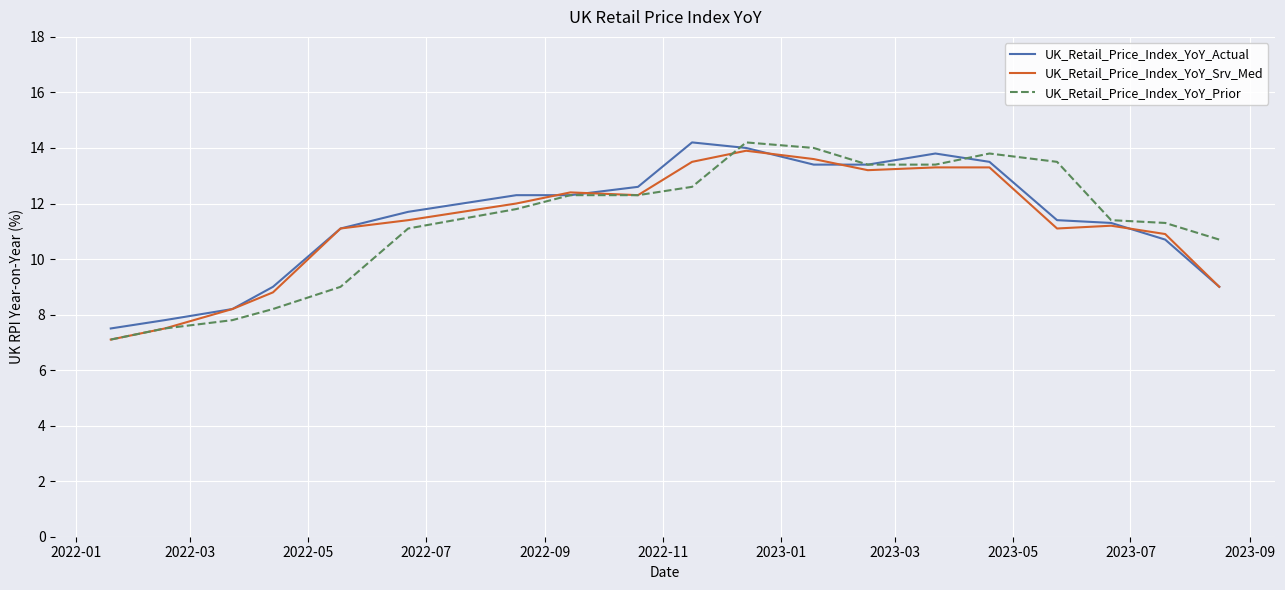

What is the highest value of the UK_Retail_Price_Index_YoY_Srv_Med series?

13.9